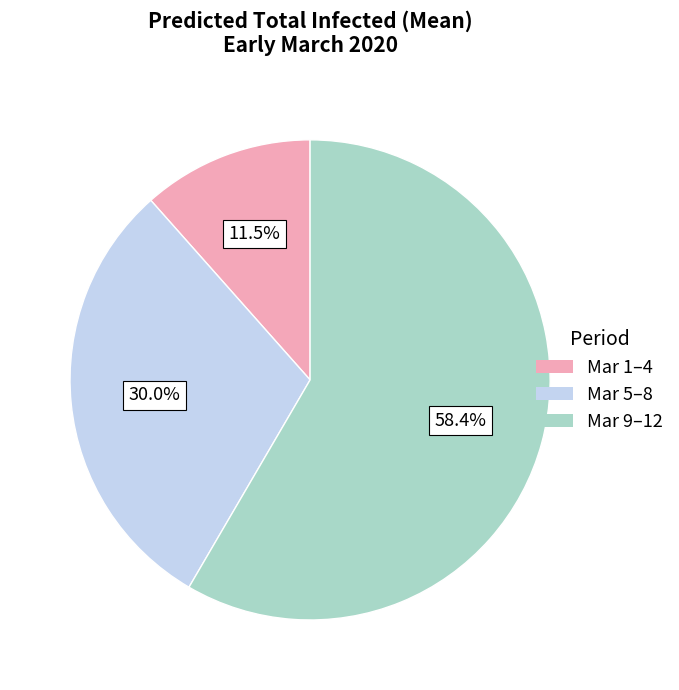

How many segments does this pie chart have?

3